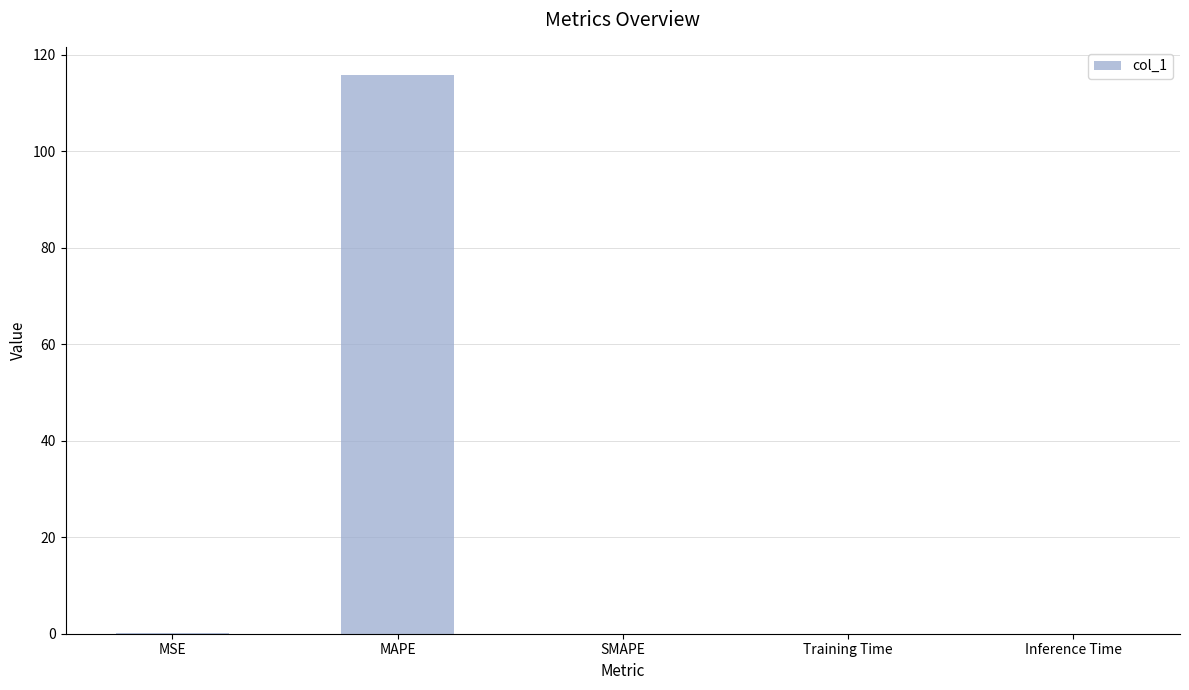

Which has a higher value, MSE or MAPE?

MAPE